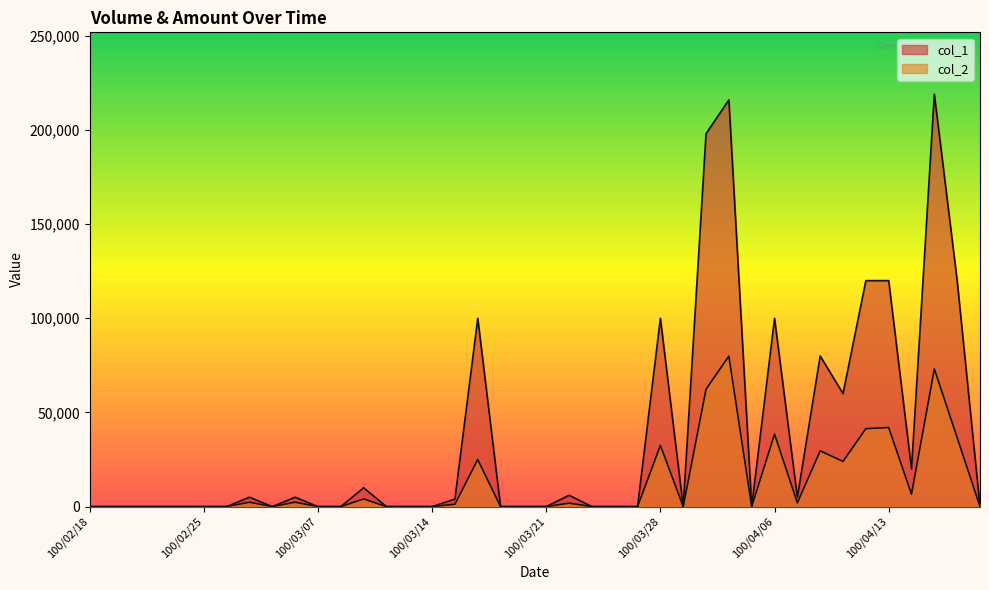

Which series has the largest total across all categories?

col_1